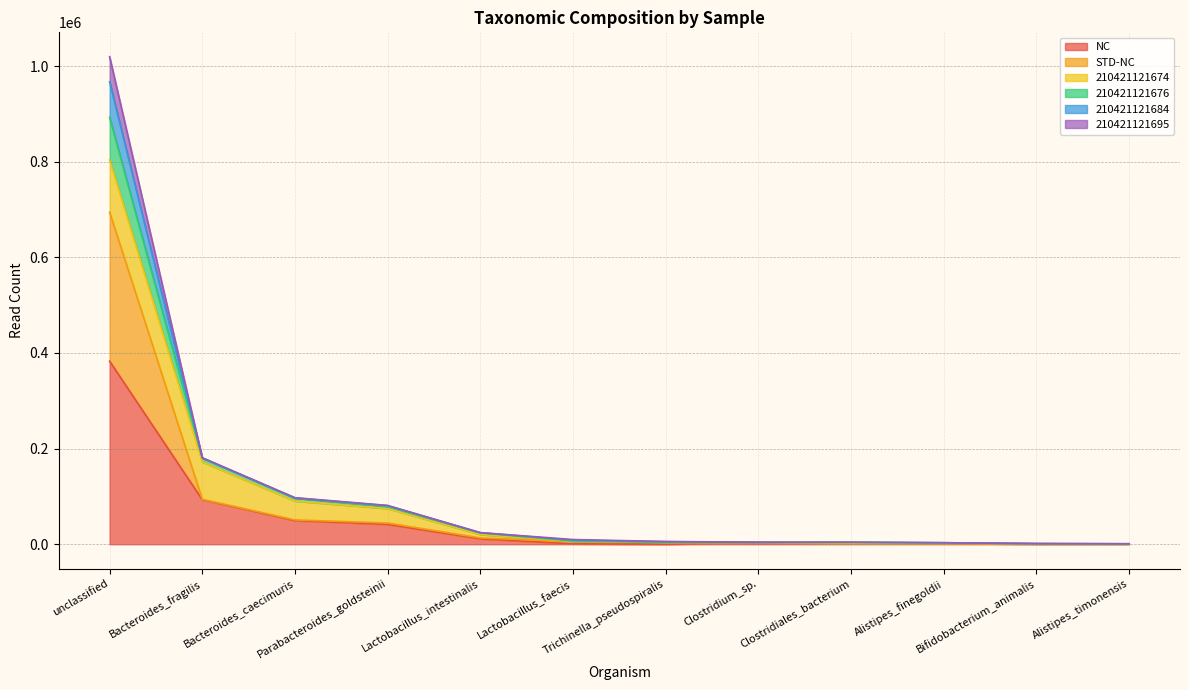

True or false: NC has a value of 52006 at Bacteroides_fragilis.

False